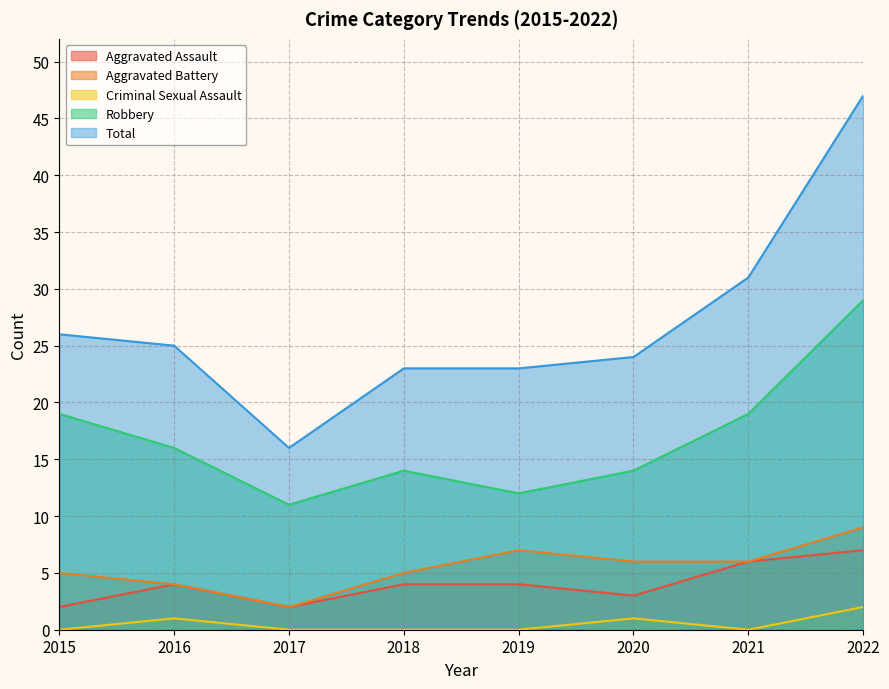

True or false: Robbery and Criminal Sexual Assault intersect in this chart.

False